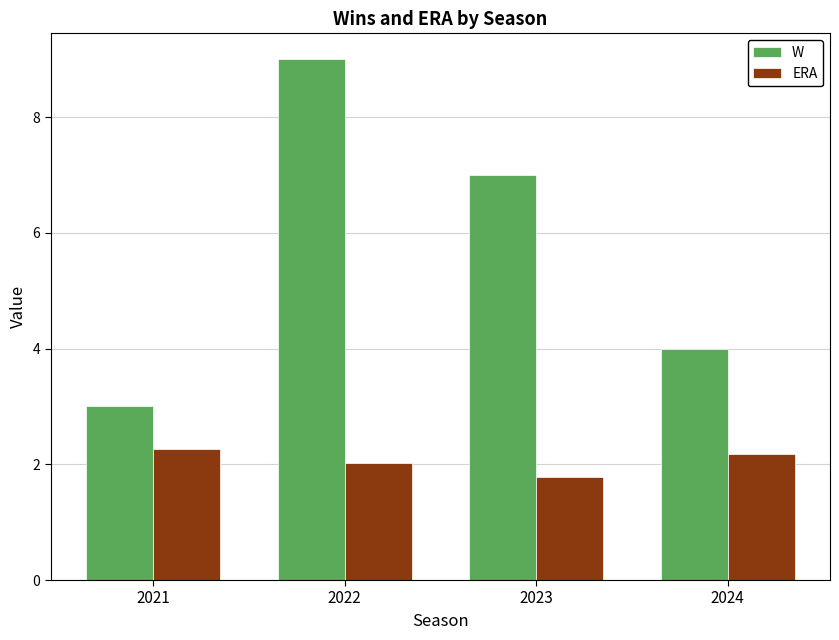

What is the difference between the maximum and minimum values in the W series?

6.0